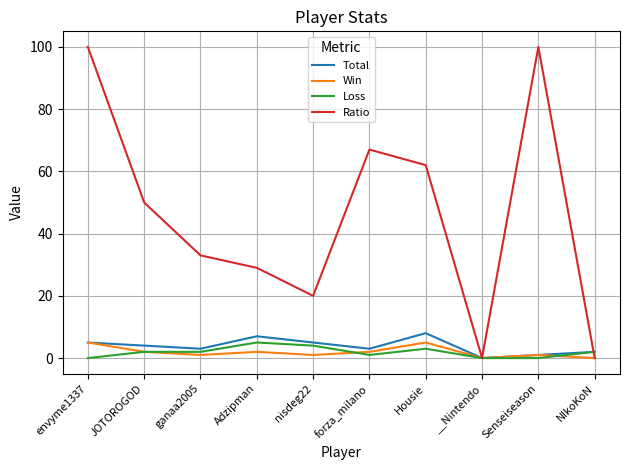

What is the difference between the maximum and minimum values in the Win series?

5